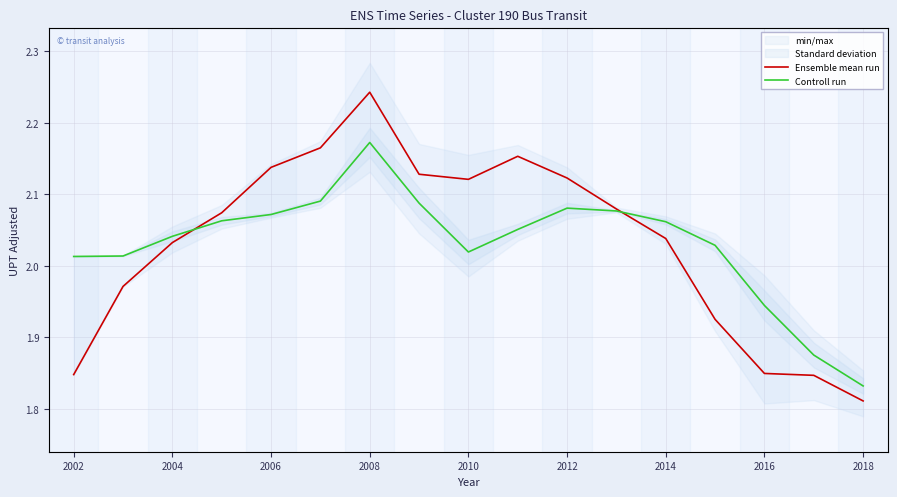

At which category does Ensemble mean run reach its first local valley?

2010